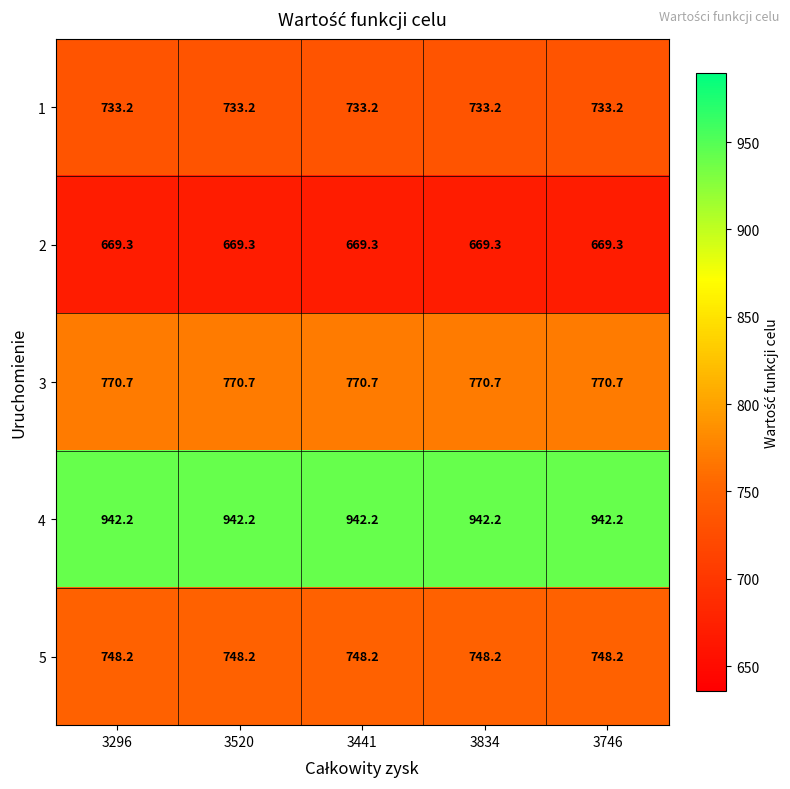

Is it true that 3 equals 770.7 at 3746?

True